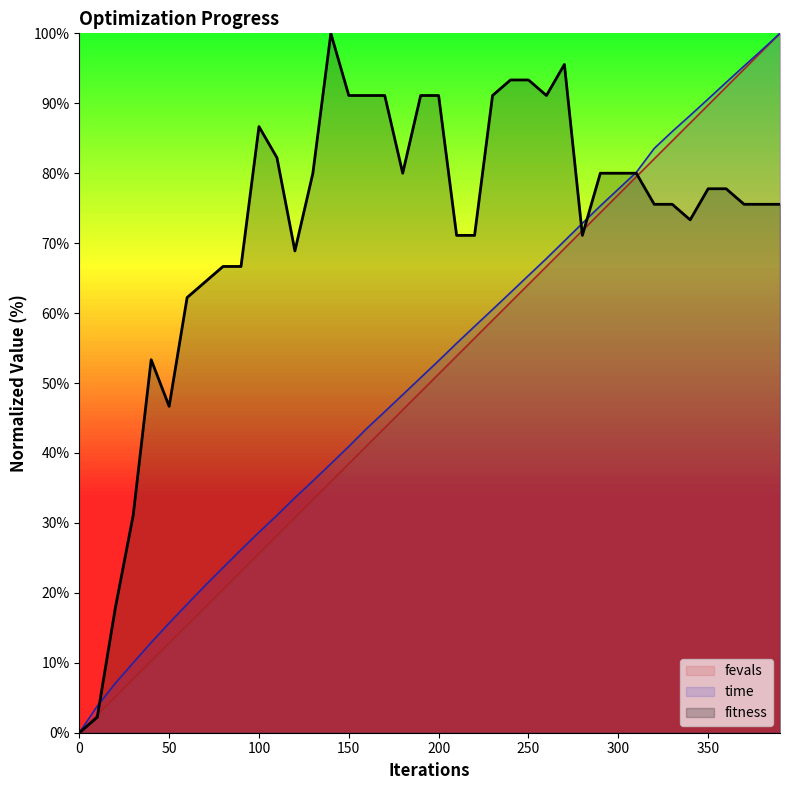

What is the value of the fitness point at the 38th from the left?

75.6